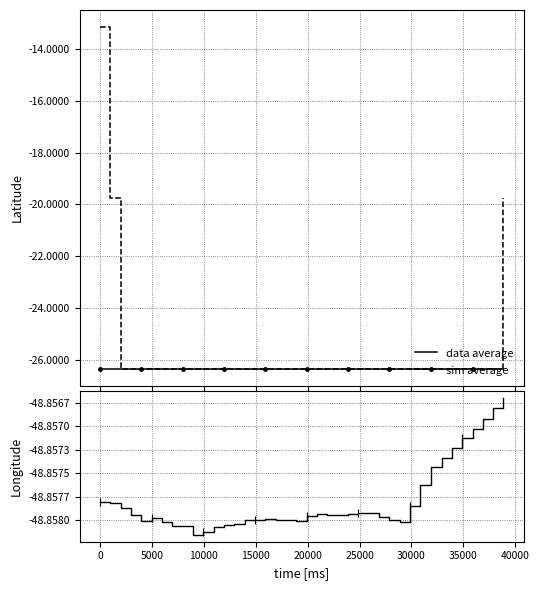

What is the difference between the second highest and second lowest values in the latitude smooth series?

6.6